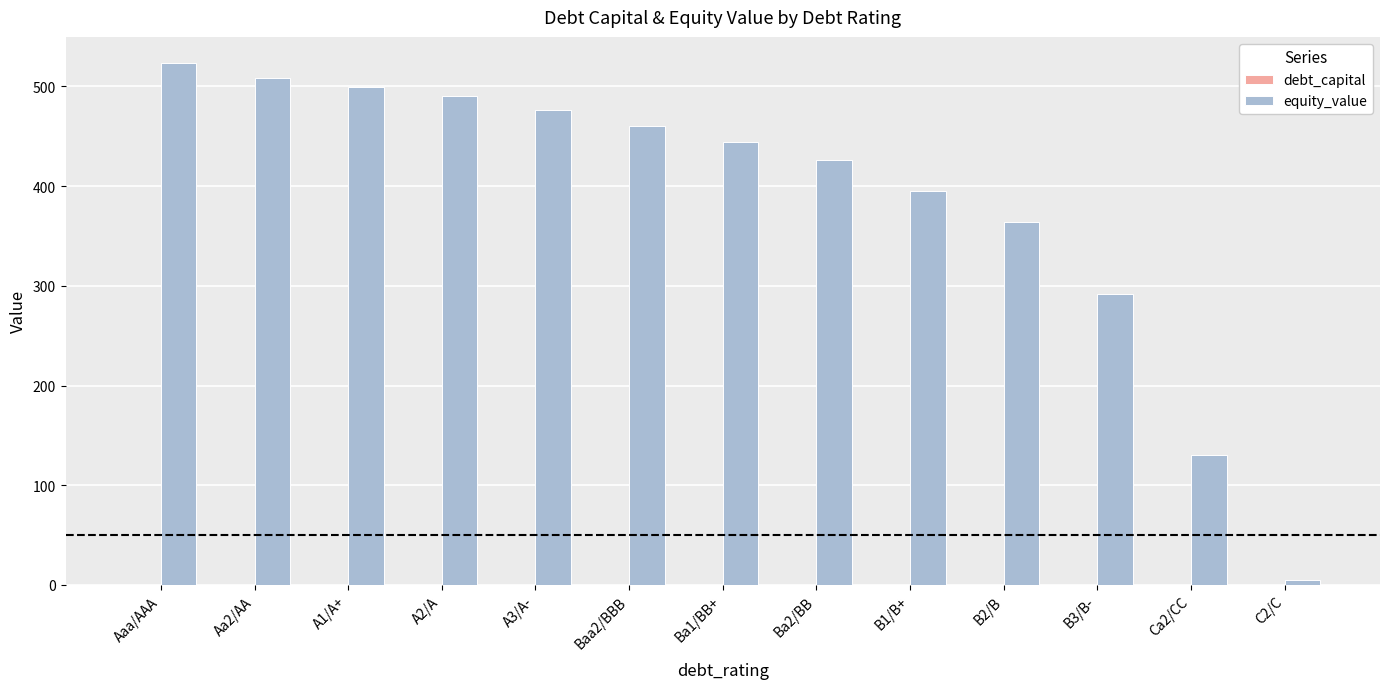

Which series has the largest total across all categories?

equity_value